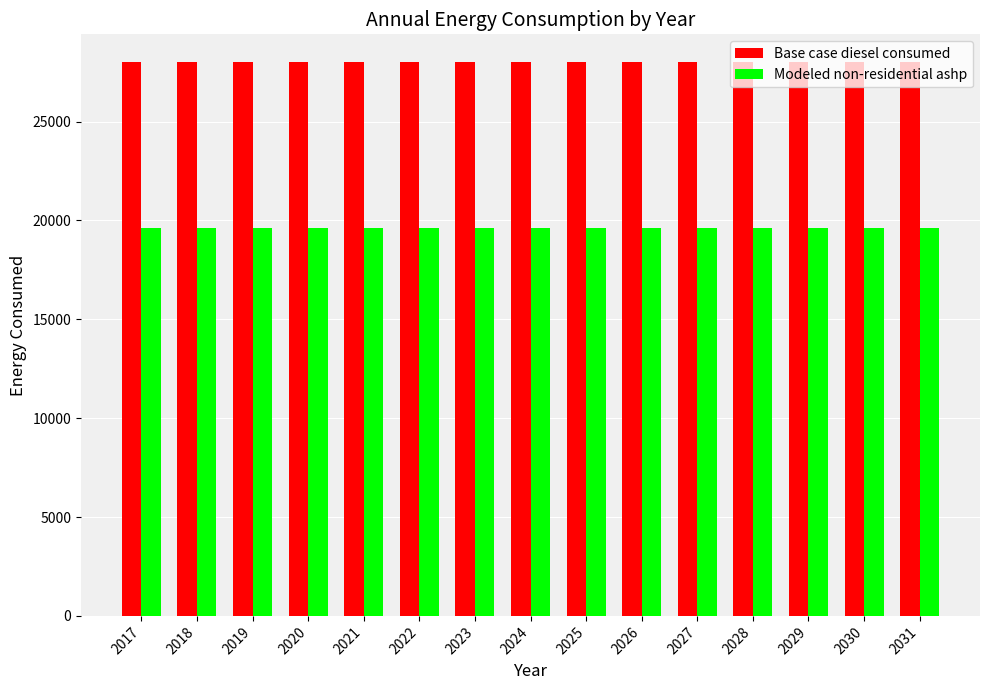

What is the highest value of the Modeled non-residential ashp series?

19610.4